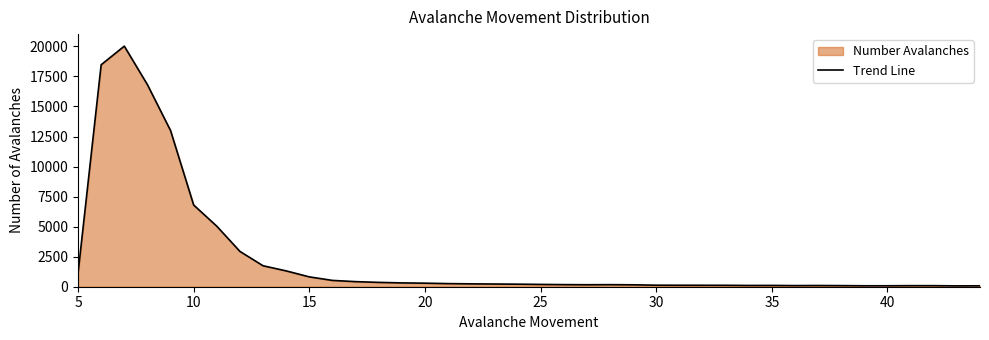

At which label does the data first exceed 212?

5